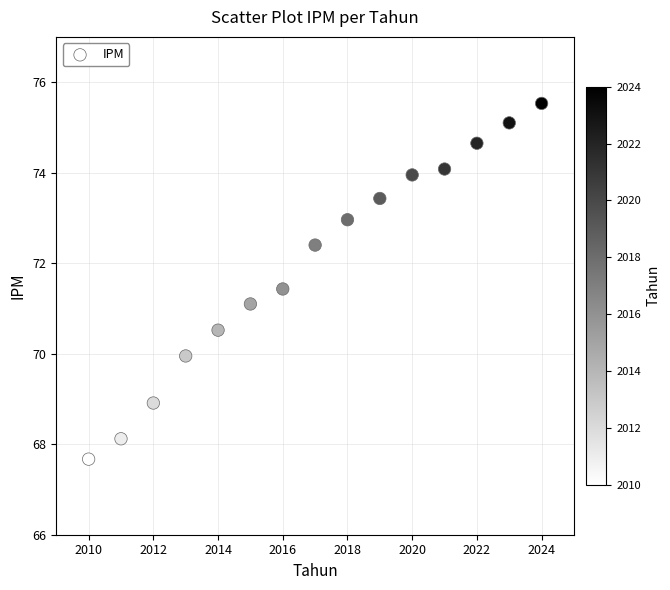

What is the range of X values (max minus min)?

14.0